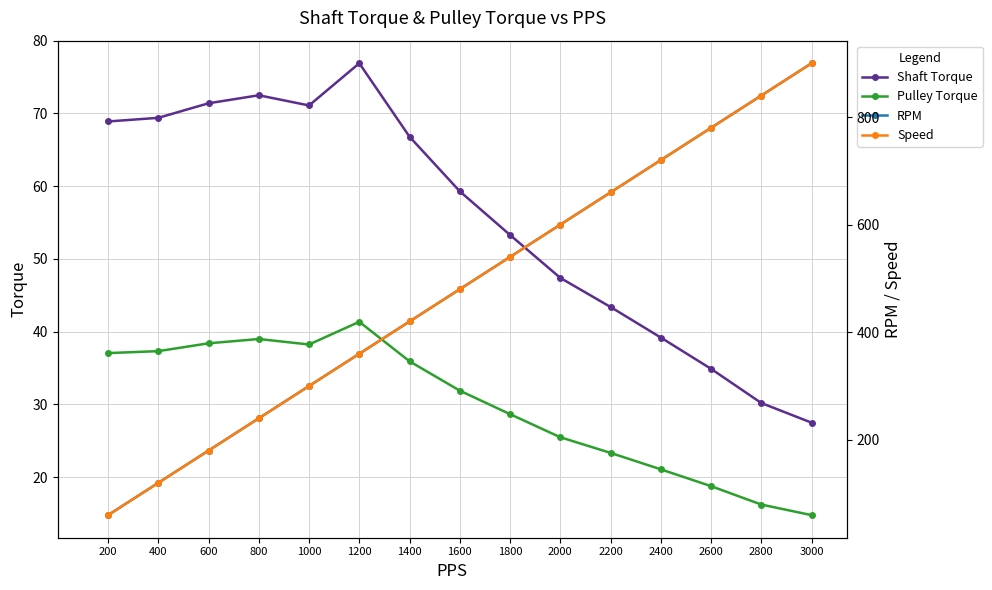

Which category has the highest value in the Pulley Torque series?

1200